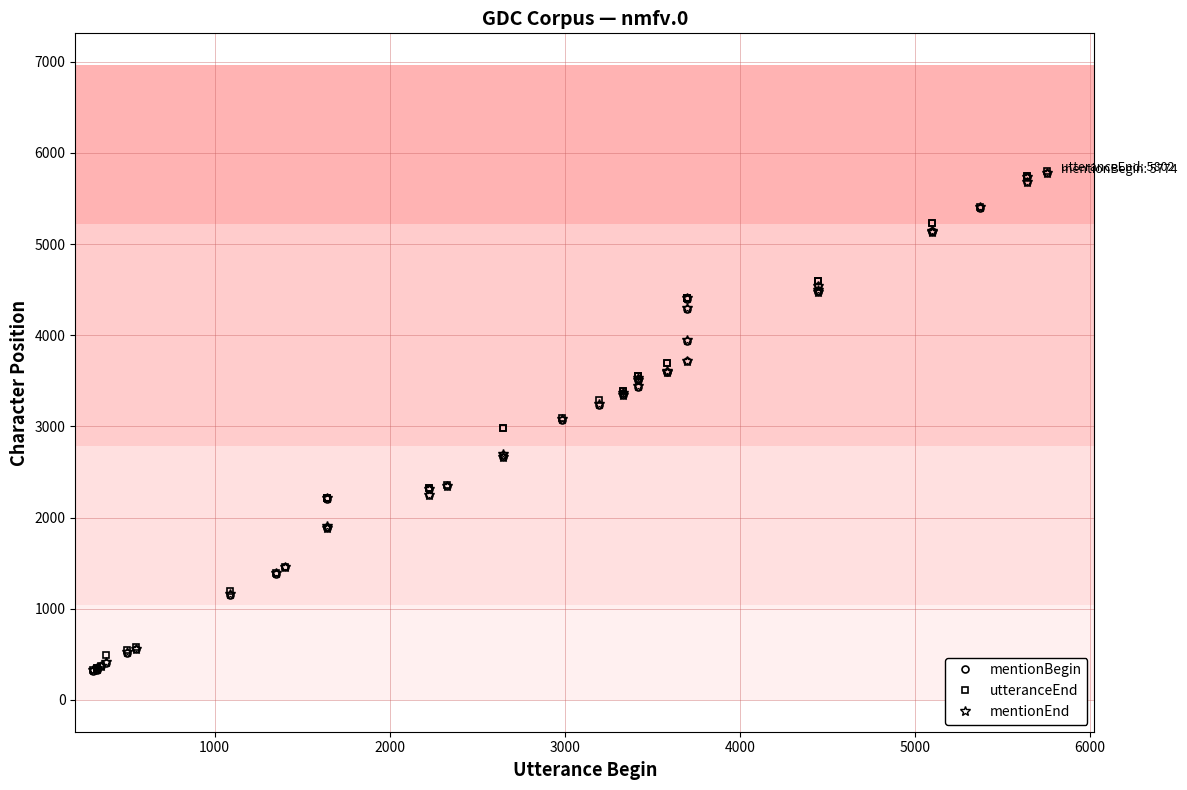

How many lines are shown in the chart?

3